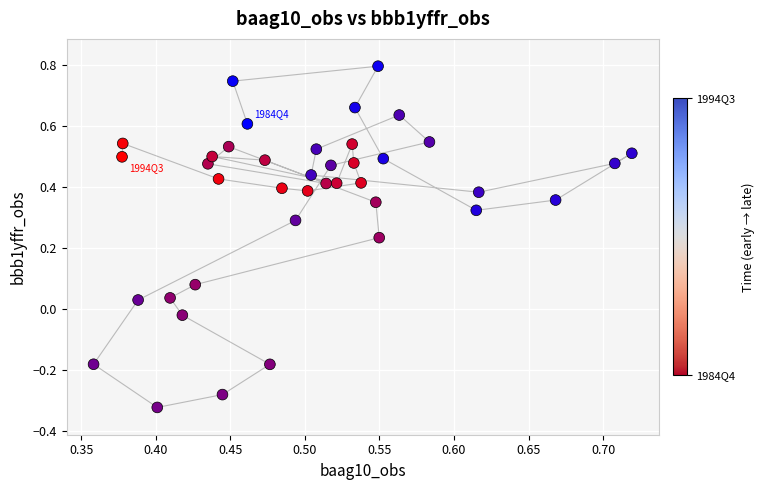

What is the range of Y values (max minus min)?

1.1